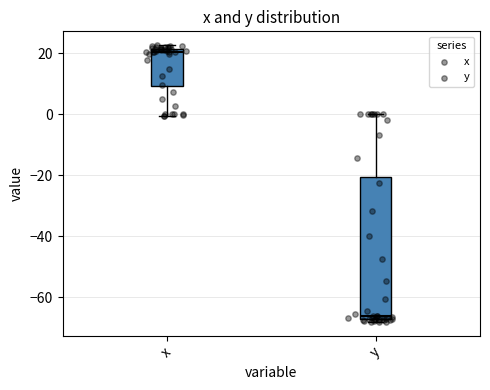

Reading left to right, read every box against the y-axis: the position of its median line, the range the box covers, and the ends of its whiskers. The values are not printed on the chart, so give them approximately, as read against the axis.

x: median 20, box 10 to 22, whiskers 0 to 22 (just above the box's upper edge)
y: median -66, box -68 to -20, whiskers -68 (just below the box's lower edge) to 0